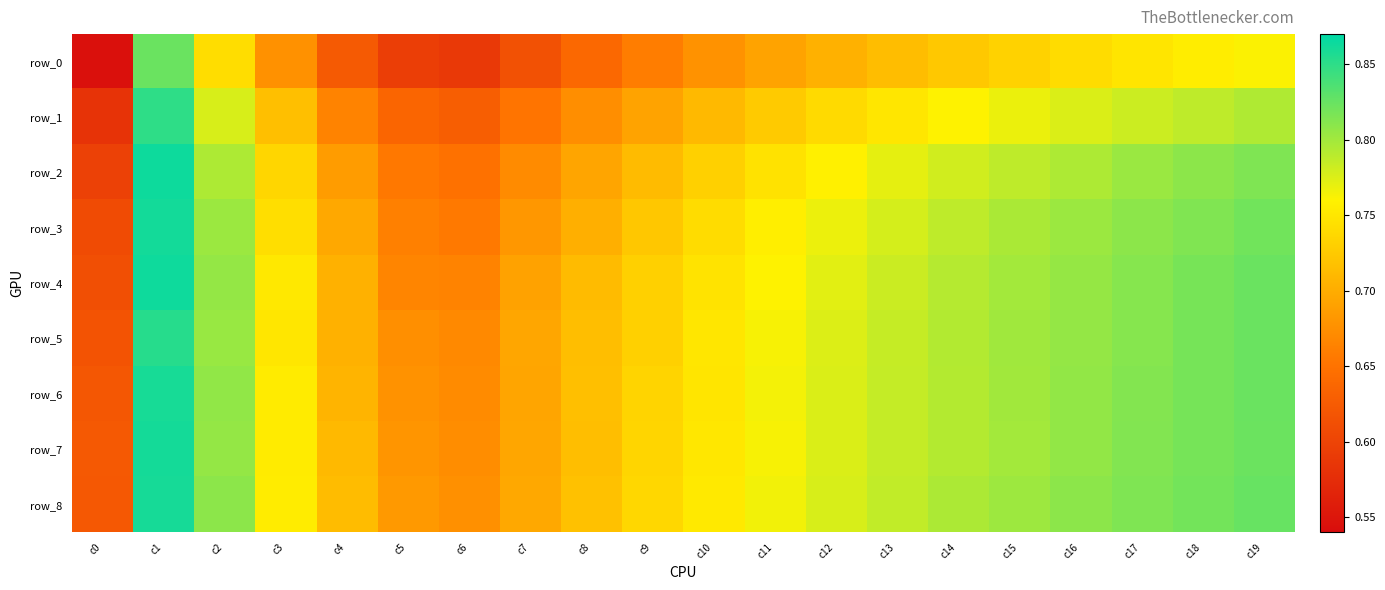

Reading left to right, extract all data points from this chart.

row_0: 0.5	0.8	0.7	0.7	0.6	0.6	0.6	0.6	0.6	0.7	0.7	0.7	0.7	0.7	0.7	0.7	0.7	0.7	0.8	0.8
row_1: 0.6	0.8	0.8	0.7	0.7	0.6	0.6	0.7	0.7	0.7	0.7	0.7	0.7	0.7	0.8	0.8	0.8	0.8	0.8	0.8
row_2: 0.6	0.9	0.8	0.7	0.7	0.7	0.6	0.7	0.7	0.7	0.7	0.7	0.8	0.8	0.8	0.8	0.8	0.8	0.8	0.8
row_3: 0.6	0.9	0.8	0.7	0.7	0.7	0.7	0.7	0.7	0.7	0.7	0.8	0.8	0.8	0.8	0.8	0.8	0.8	0.8	0.8
row_4: 0.6	0.9	0.8	0.8	0.7	0.7	0.7	0.7	0.7	0.7	0.7	0.8	0.8	0.8	0.8	0.8	0.8	0.8	0.8	0.8
row_5: 0.6	0.9	0.8	0.7	0.7	0.7	0.7	0.7	0.7	0.7	0.7	0.8	0.8	0.8	0.8	0.8	0.8	0.8	0.8	0.8
row_6: 0.6	0.9	0.8	0.8	0.7	0.7	0.7	0.7	0.7	0.7	0.7	0.8	0.8	0.8	0.8	0.8	0.8	0.8	0.8	0.8
row_7: 0.6	0.9	0.8	0.8	0.7	0.7	0.7	0.7	0.7	0.7	0.8	0.8	0.8	0.8	0.8	0.8	0.8	0.8	0.8	0.8
row_8: 0.6	0.9	0.8	0.8	0.7	0.7	0.7	0.7	0.7	0.7	0.8	0.8	0.8	0.8	0.8	0.8	0.8	0.8	0.8	0.8